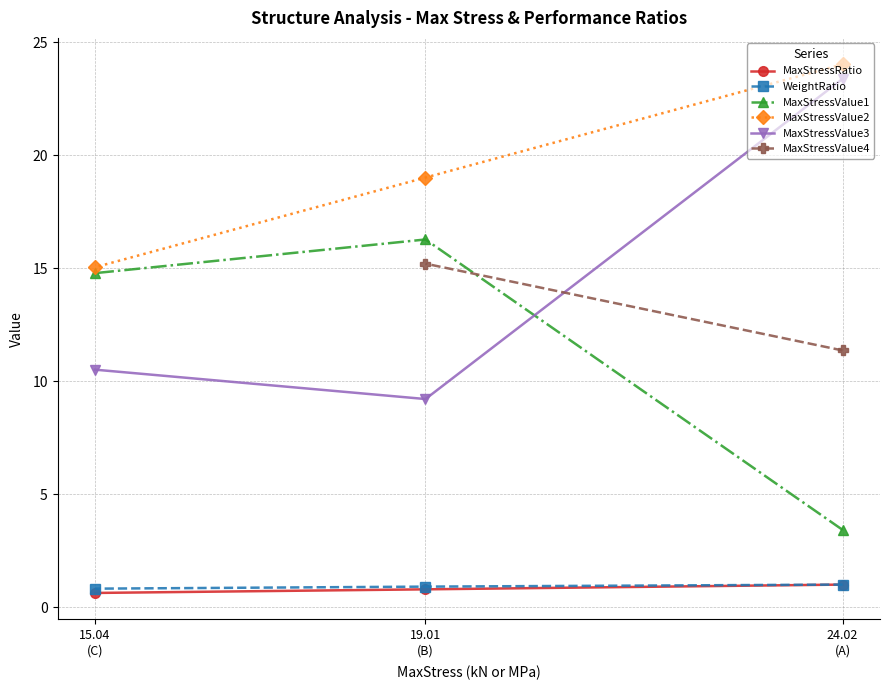

What is the maximum value for WeightRatio?

1.0